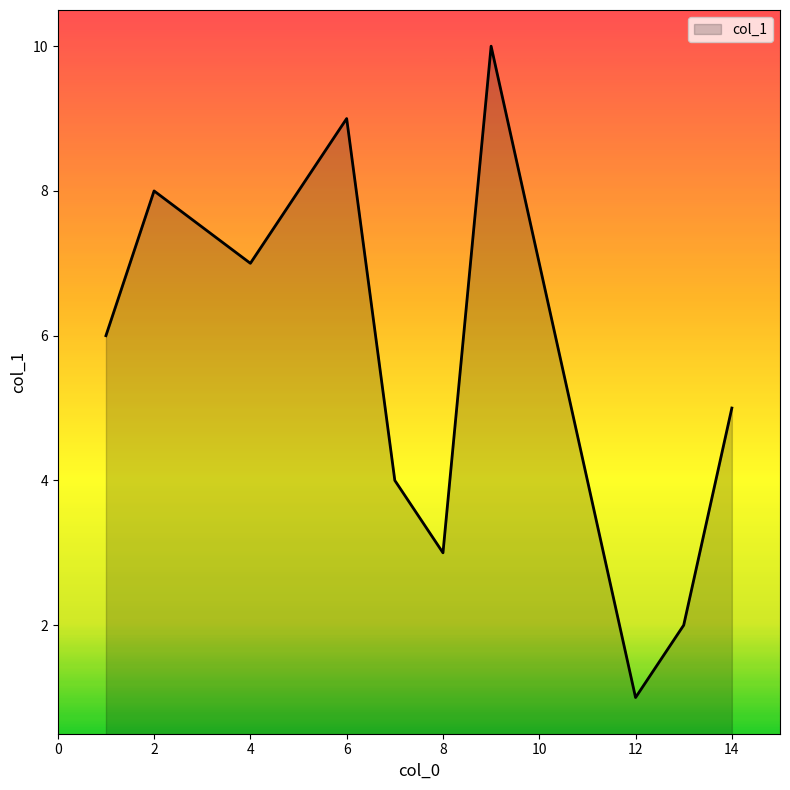

What is the greatest value displayed?

10